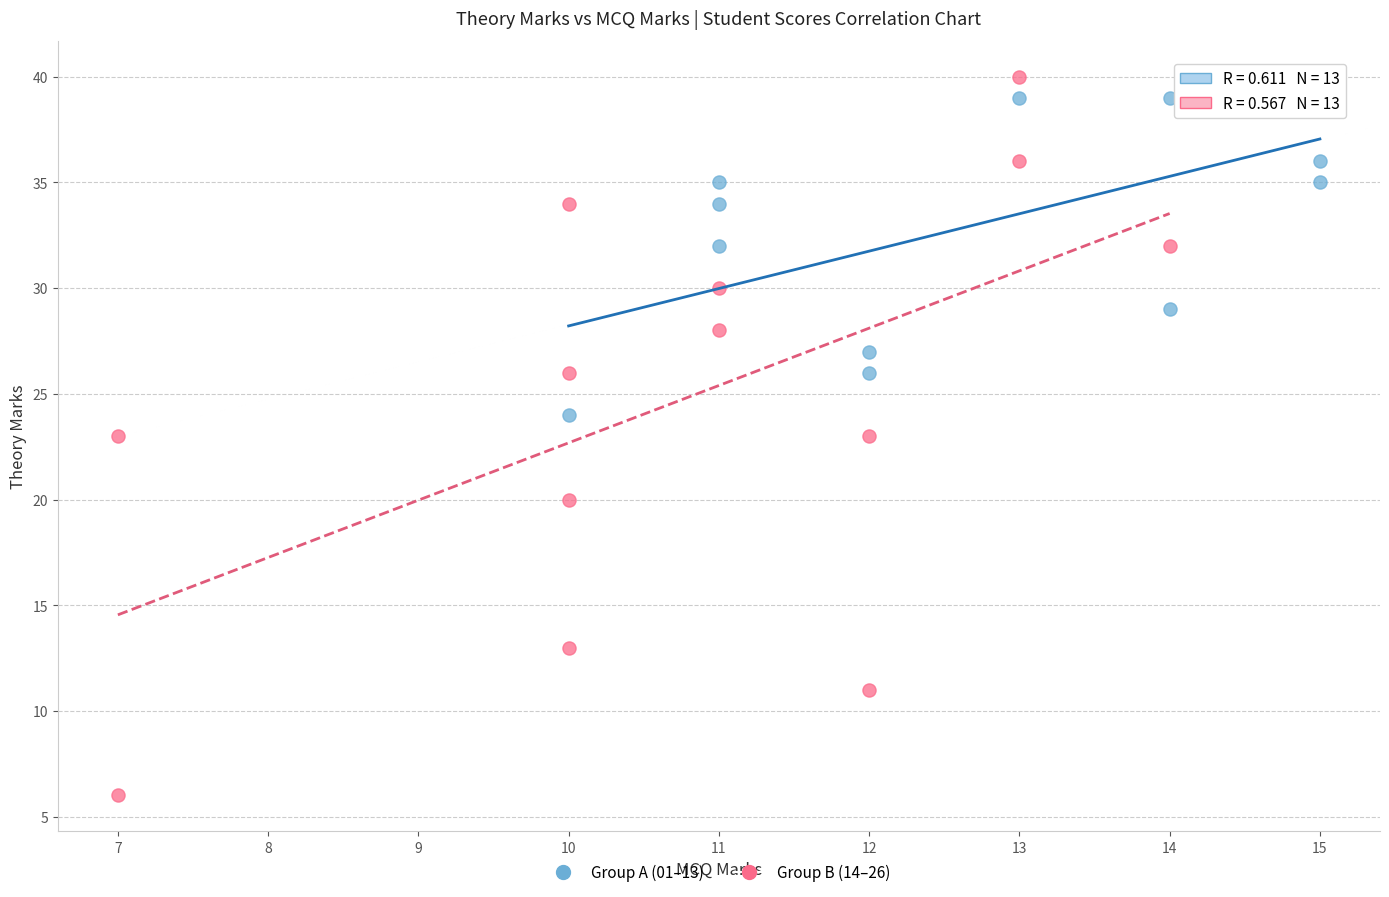

Which series reaches the minimum Y coordinate?

Group B (14–26)